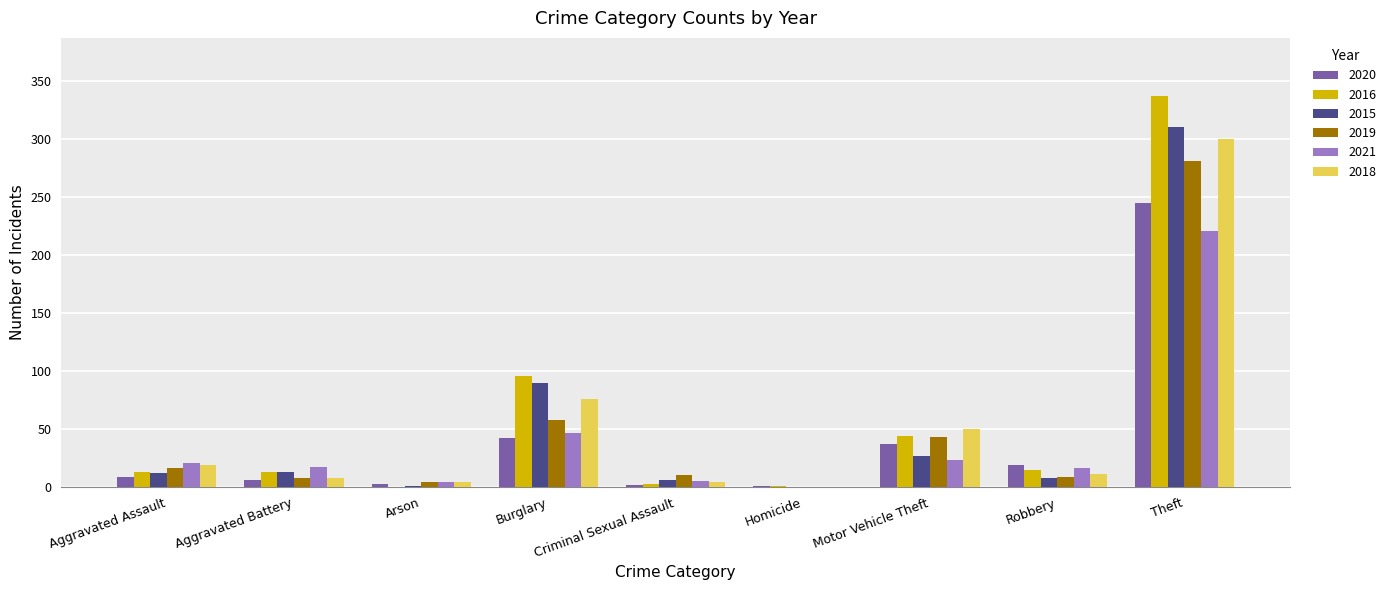

What is the sum of the 2018 values at Arson and Theft?

304